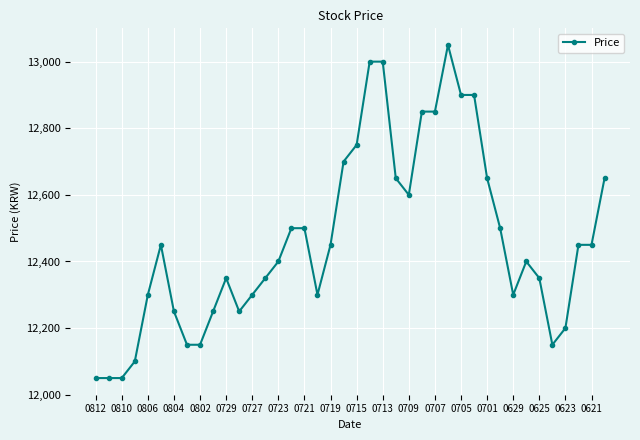

What is the sum of all values?

498550